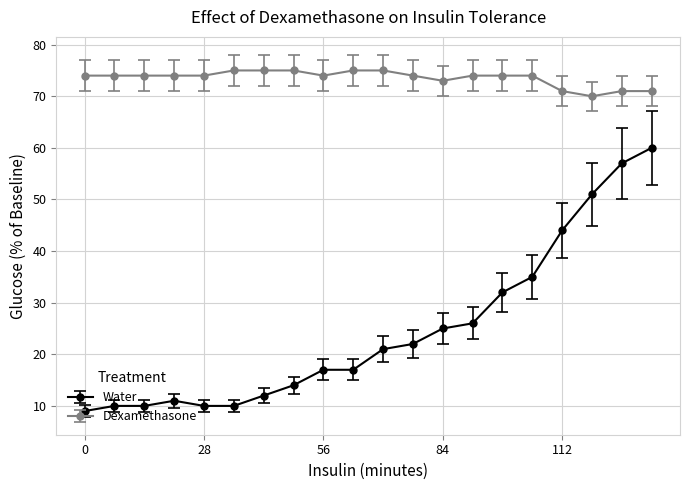

How many series are shown in this chart?

2